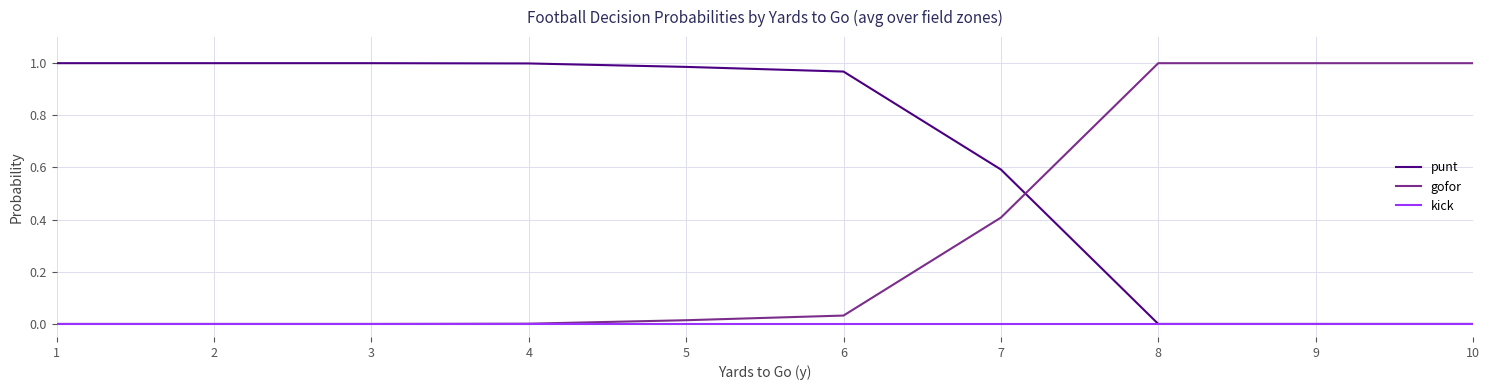

Is the value of punt at 7 greater than the value of gofor at 5?

Yes